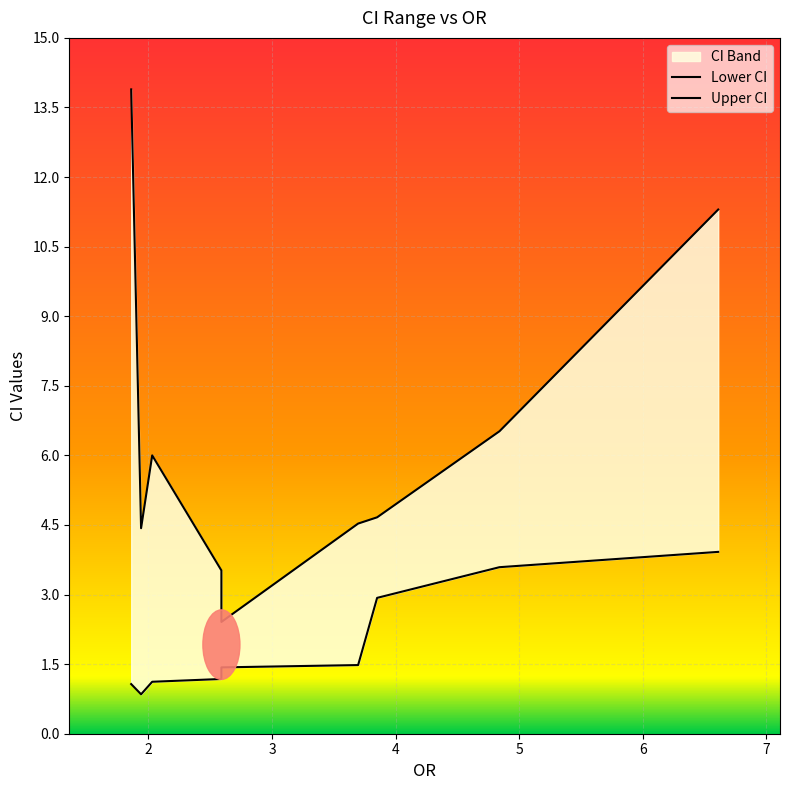

Rank the series by their average value, from lowest to highest.

Lower CI, Upper CI